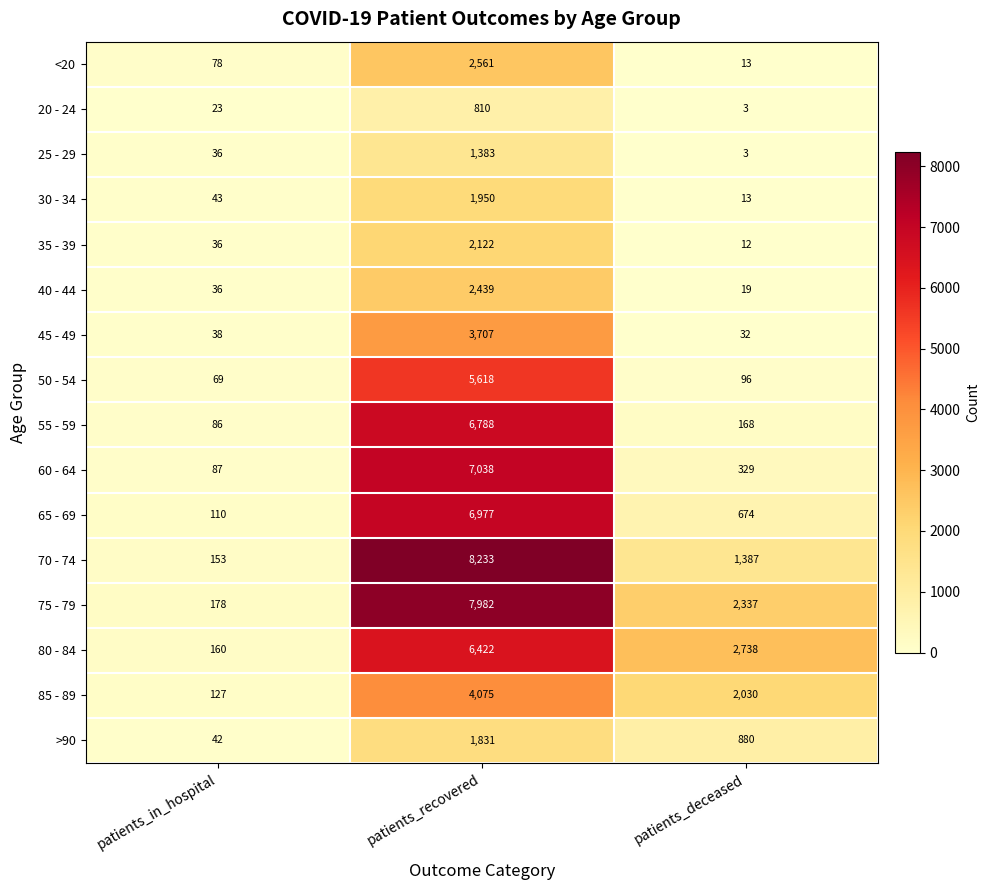

The 40 - 44 series shows 4257 at patients_recovered. True or false?

False